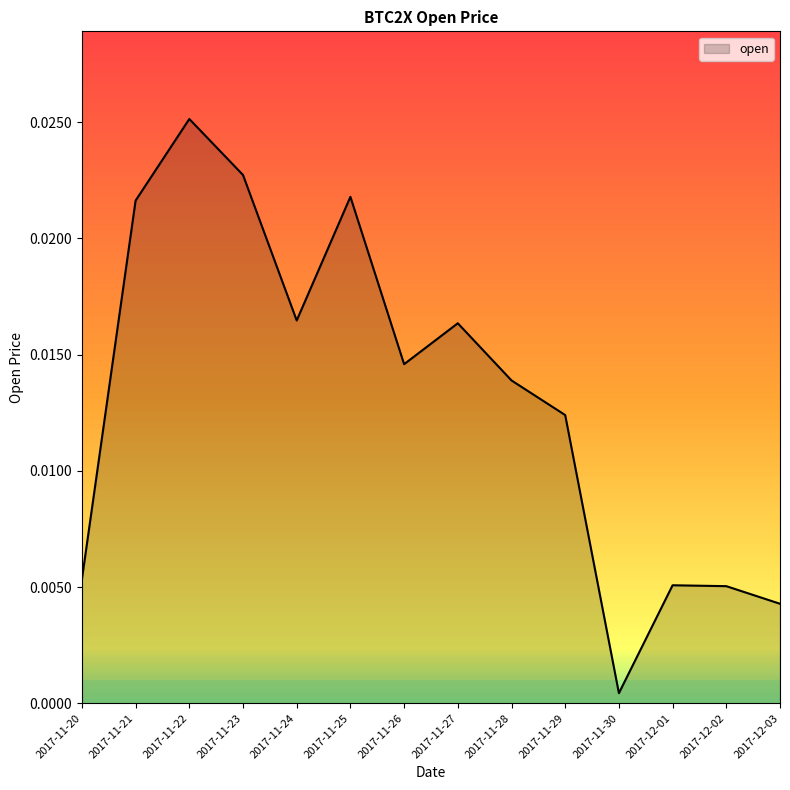

What position from the right is 2017-12-01?

3